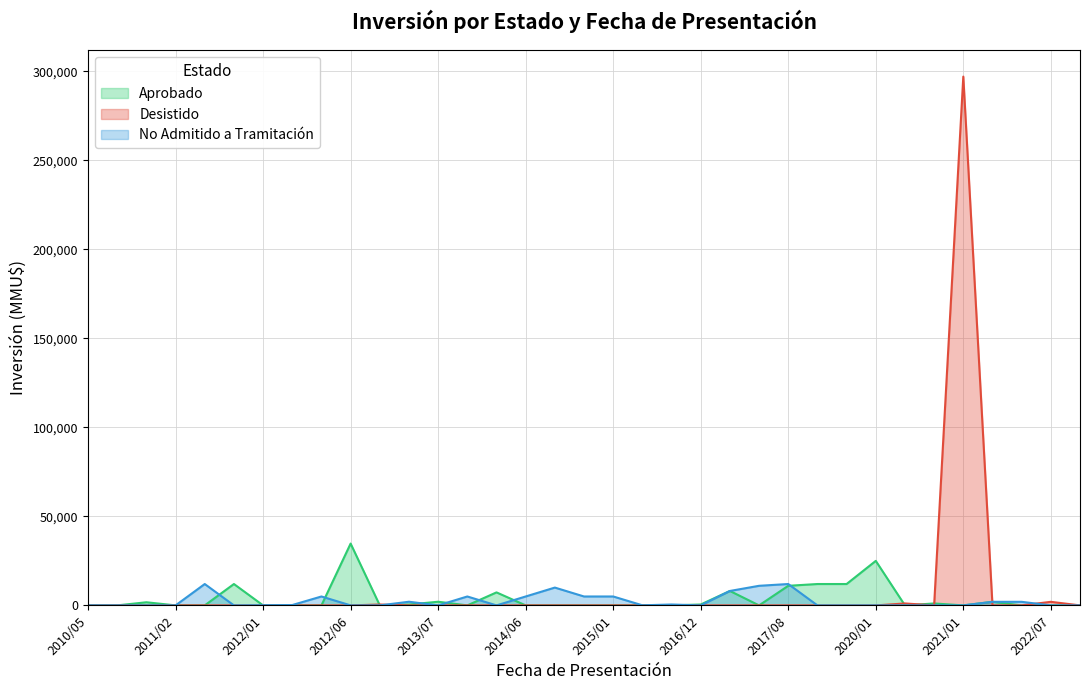

What is the spread (max minus min) of values at 2017/08?

12000